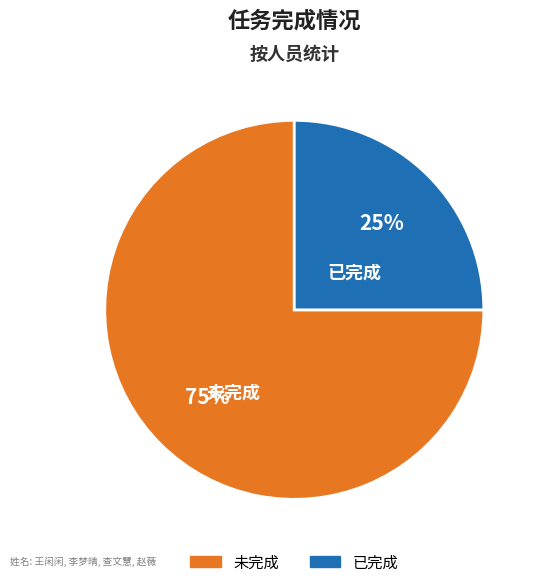

How many segments does this pie chart have?

2